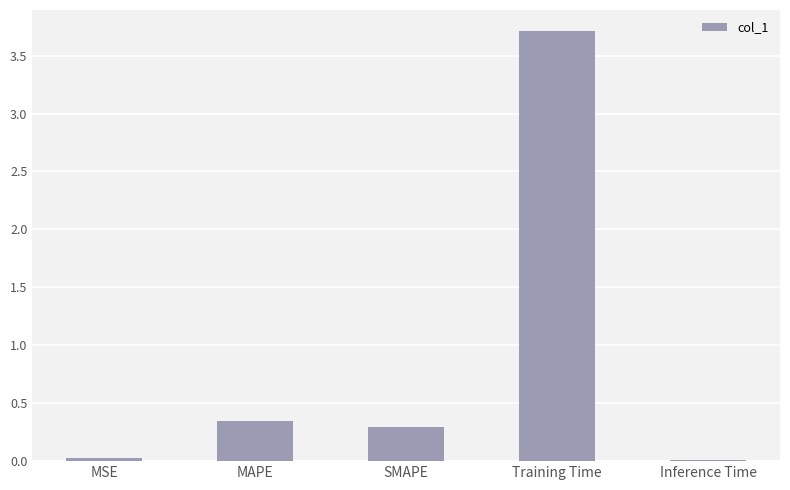

What is the sum of the values at Training Time and SMAPE?

4.0